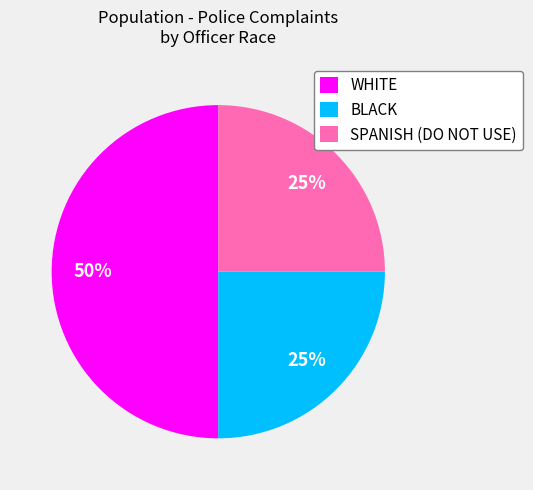

What is the largest slice in the pie chart?

WHITE